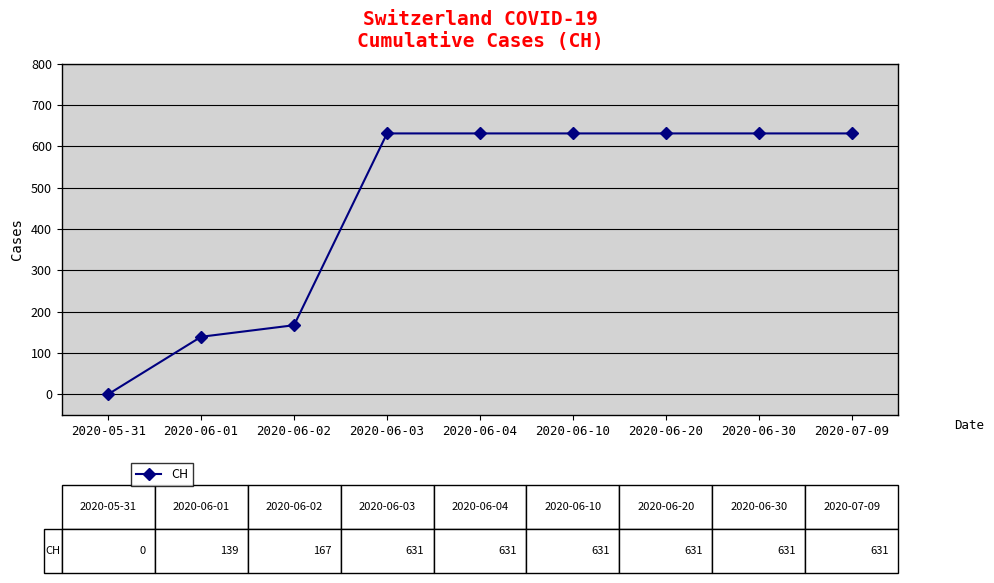

Does the chart display data point markers on the line(s)?

Yes